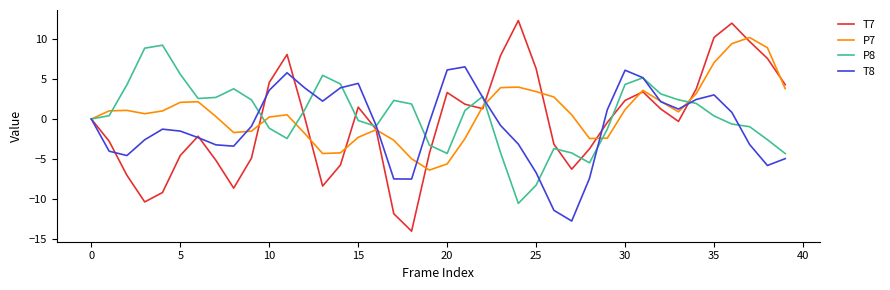

What is the minimum value for T7?

-14.0